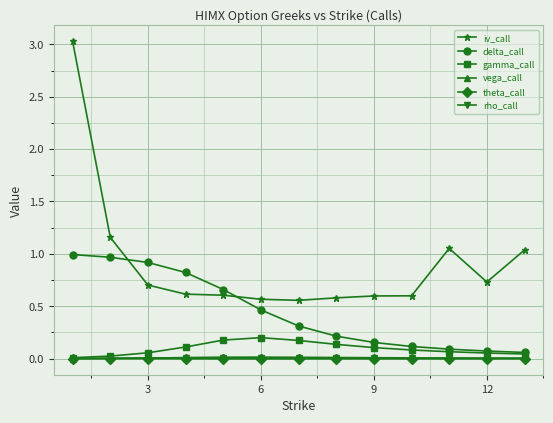

Which series has the widest spread of values?

iv_call